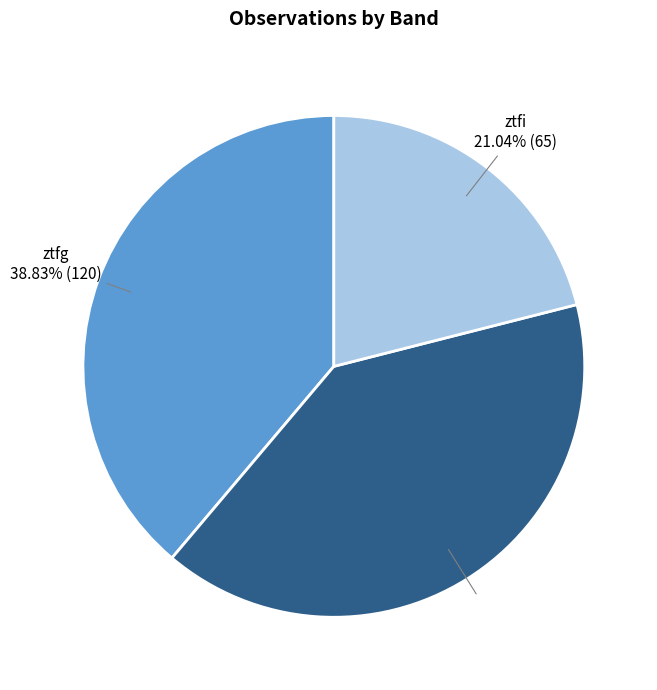

Combined, do ztfi and ztfr account for over 50%?

Yes